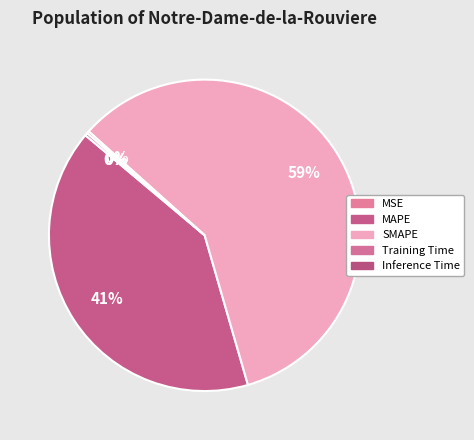

Is it true that Inference Time is 0% of the pie?

True